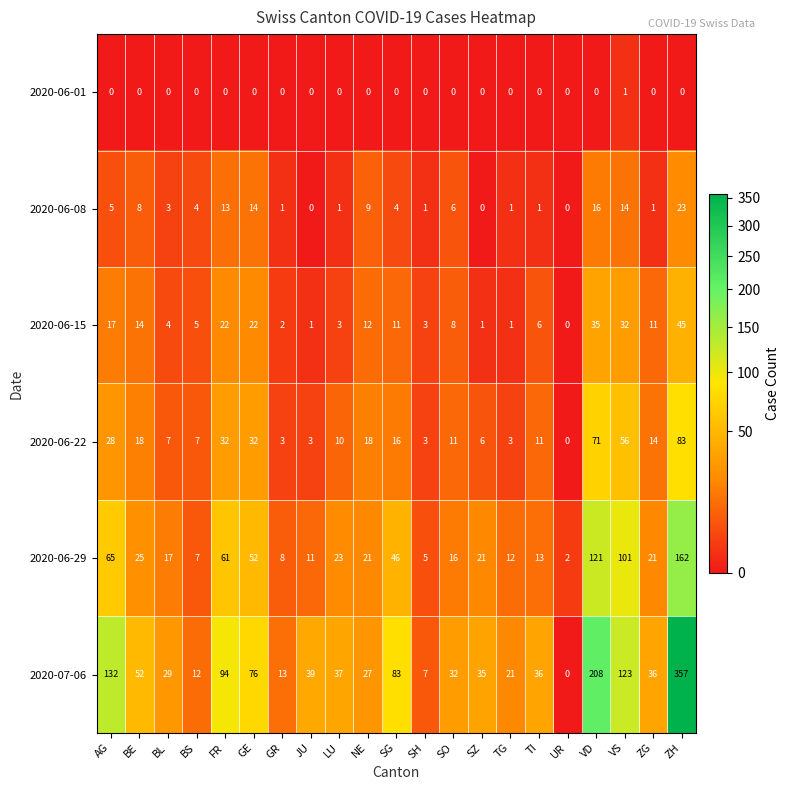

What is the sum of all 2020-06-08 values?

125